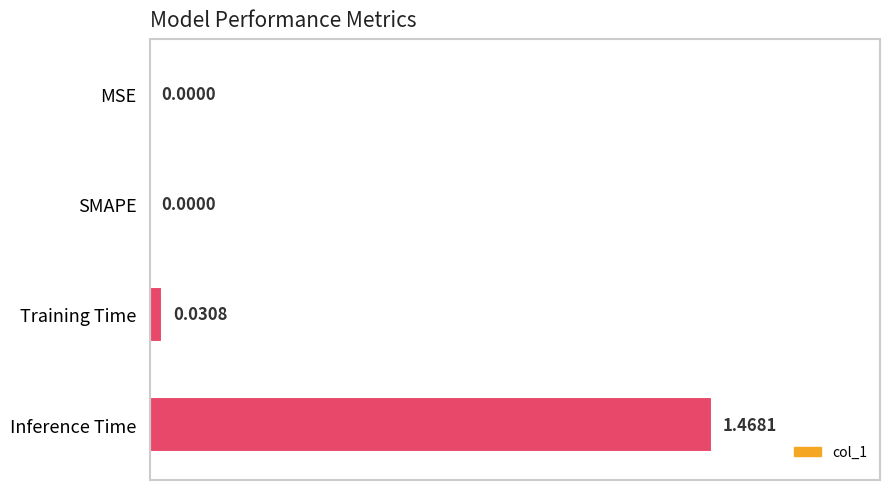

Between Inference Time and MSE, which is larger?

Inference Time